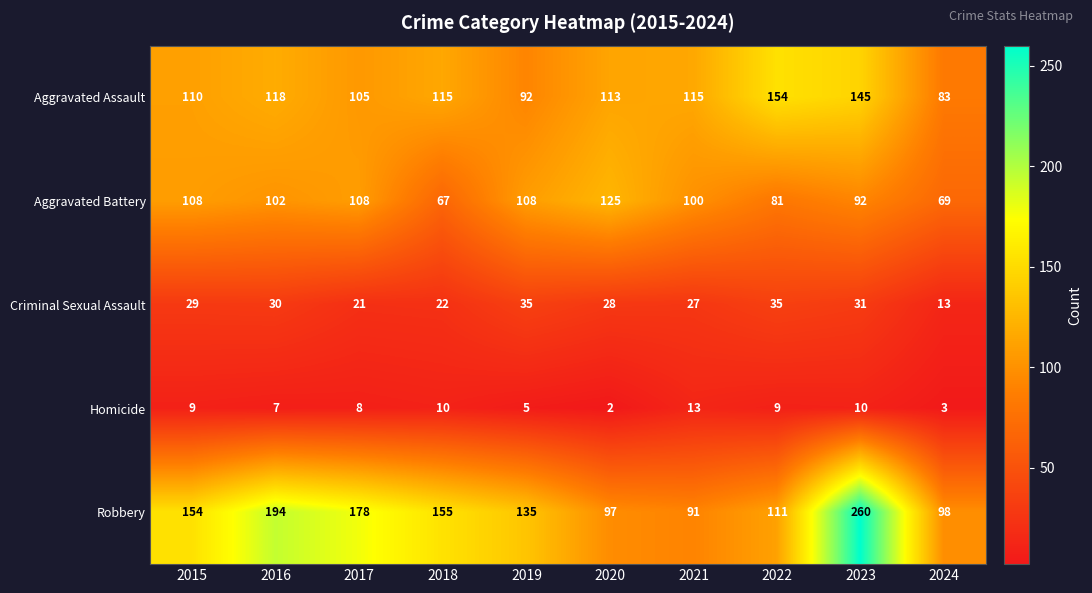

Is it true that Aggravated Assault equals 145 at 2023?

True